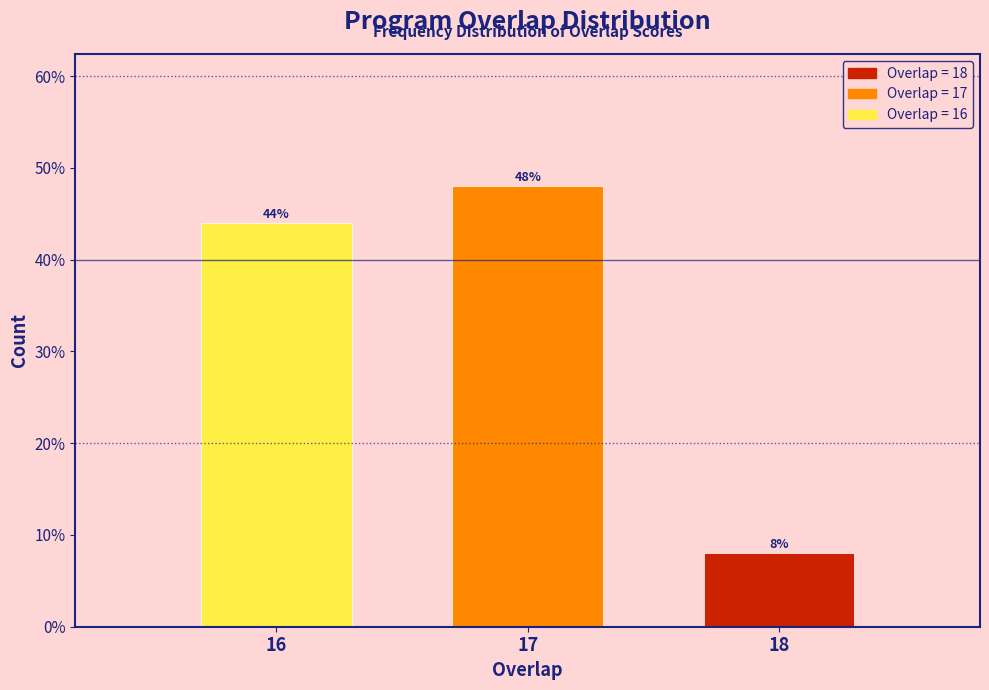

Reading left to right, extract all data points from this chart.

16=44	17=48	18=8